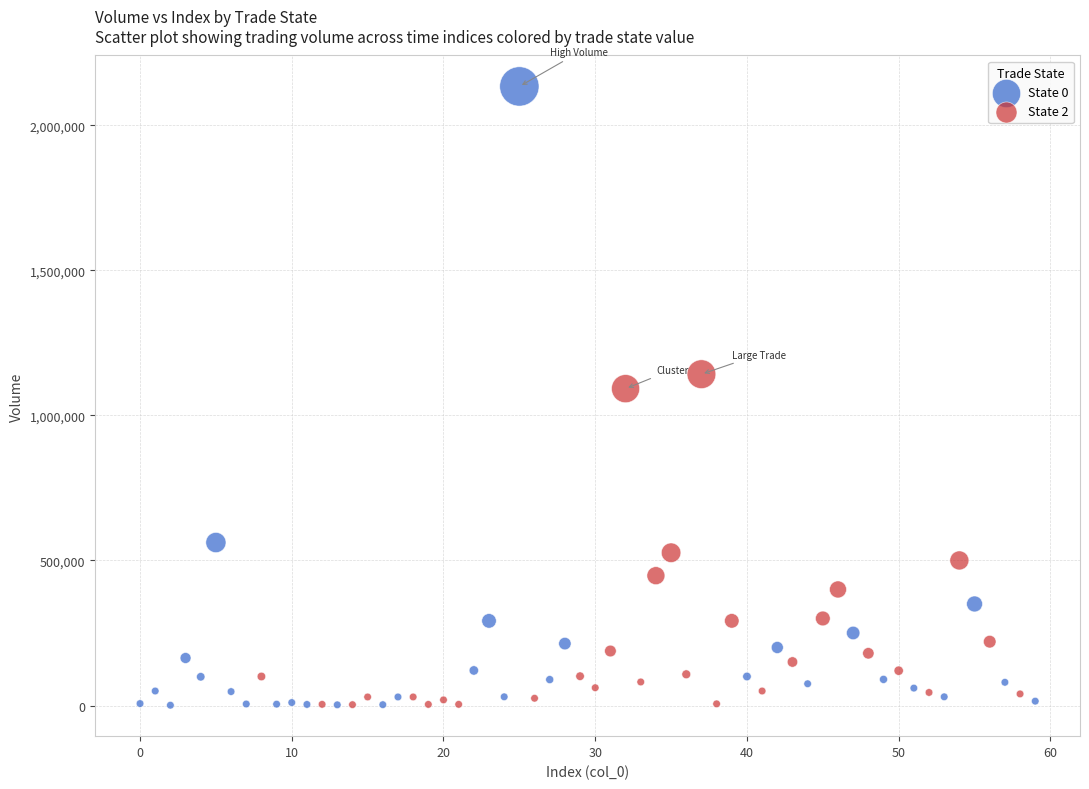

Which series has the largest Y range (max minus min)?

State 0